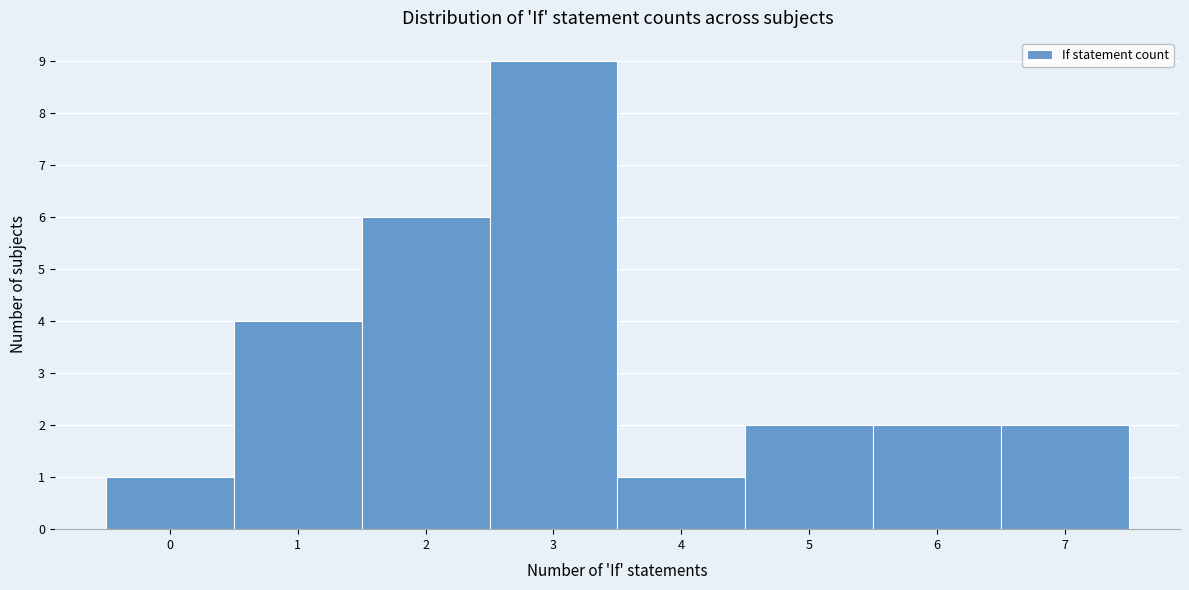

Reading left to right, list every bar in this chart as the range it spans on the x-axis followed by its height. The values are not printed on the chart, so give them approximately, as read against the axis.

-0.5 to 0.5: 1
0.5 to 1.5: 4
1.5 to 2.5: 6
2.5 to 3.5: 9
3.5 to 4.5: 1
4.5 to 5.5: 2
5.5 to 6.5: 2
6.5 to 7.5: 2